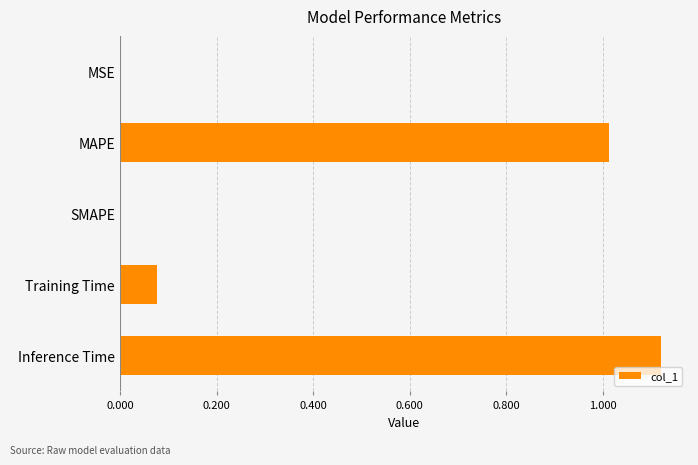

Is it true that the value at SMAPE is -0.7?

False